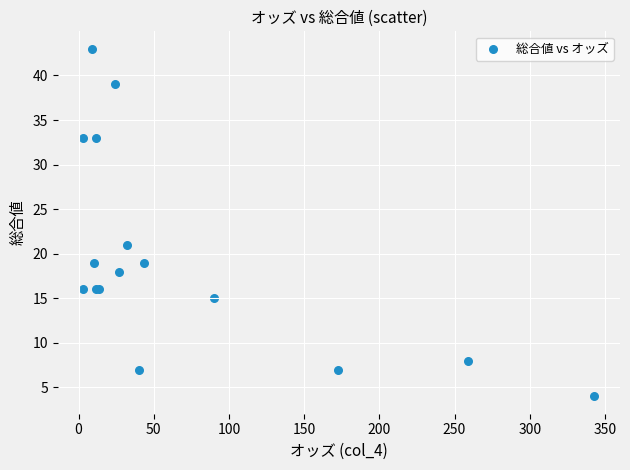

What Y value in the scatter plot is closest to 23?

21